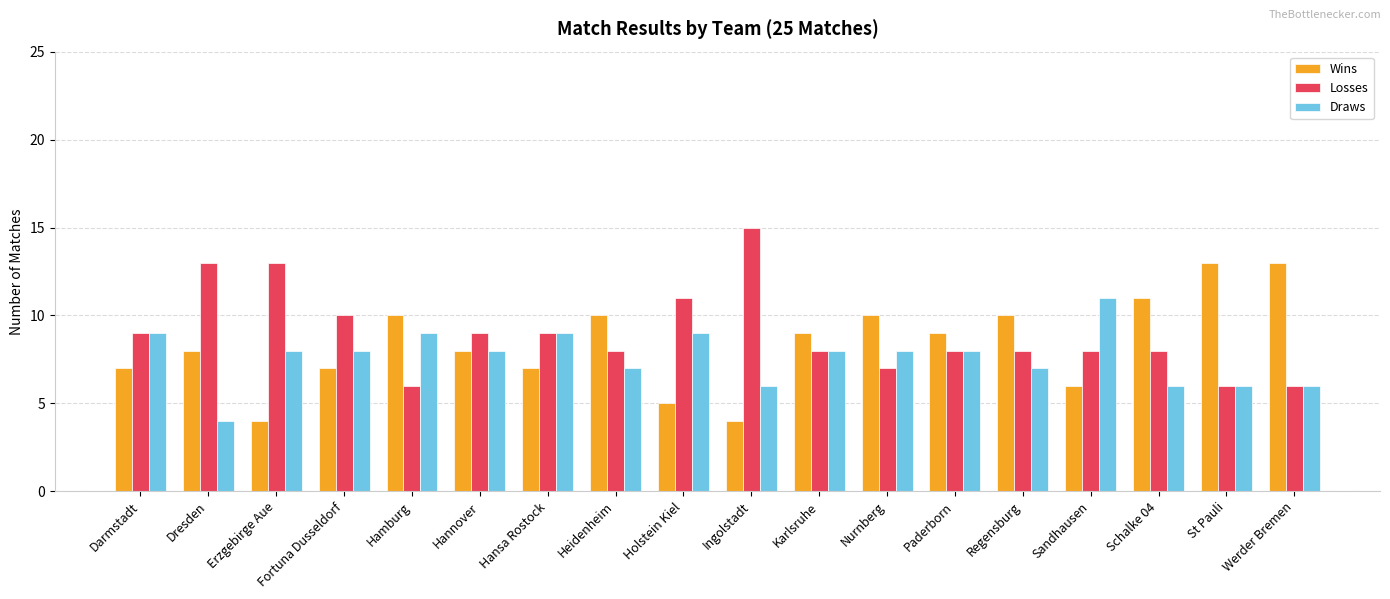

Are the bars horizontal?

No